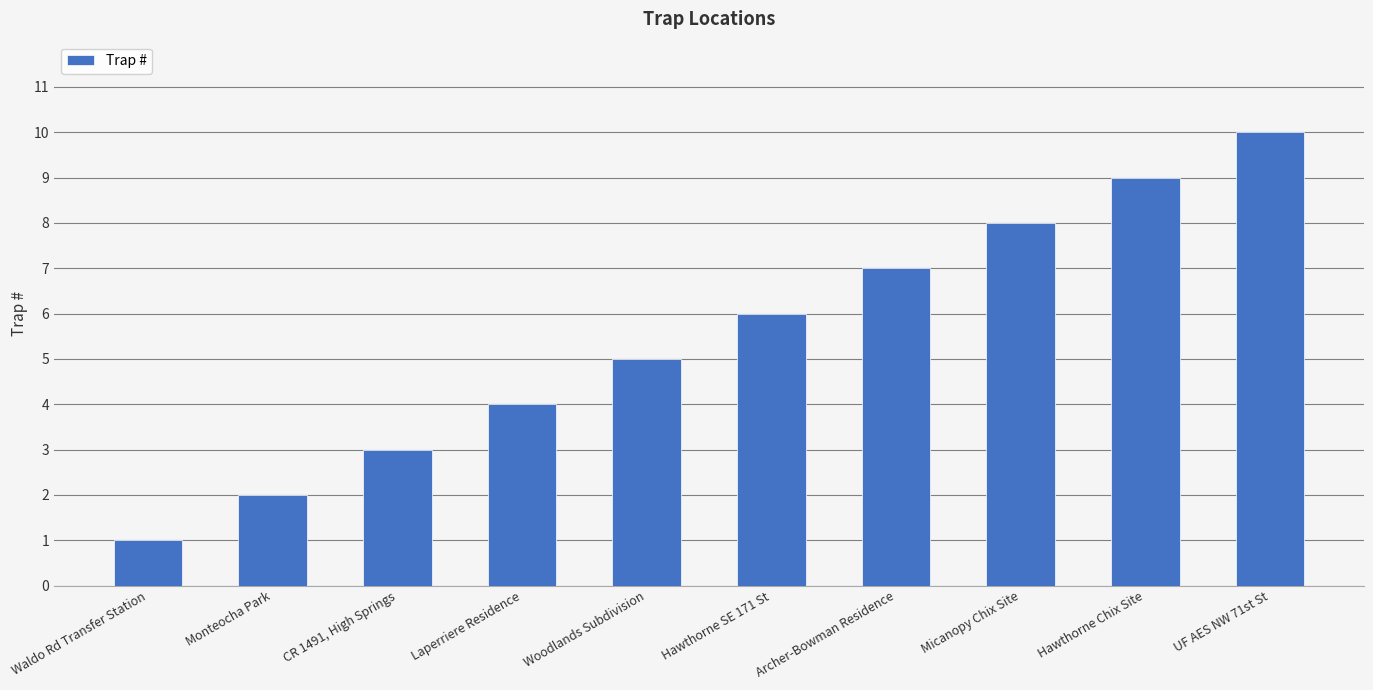

What position from the left is Waldo Rd Transfer Station?

1